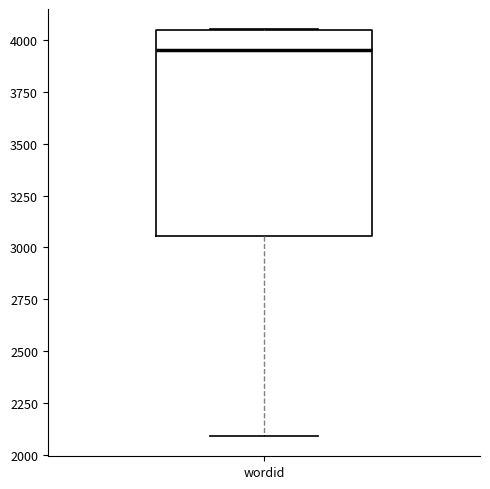

Transcribe this box plot: give where the median line is, the range the box spans, and where the two whiskers end, as read against the y-axis. The values are not printed on the chart, so give them approximately, as read against the axis.

median 3950, box 3050 to 4050, whiskers 2100 to 4050